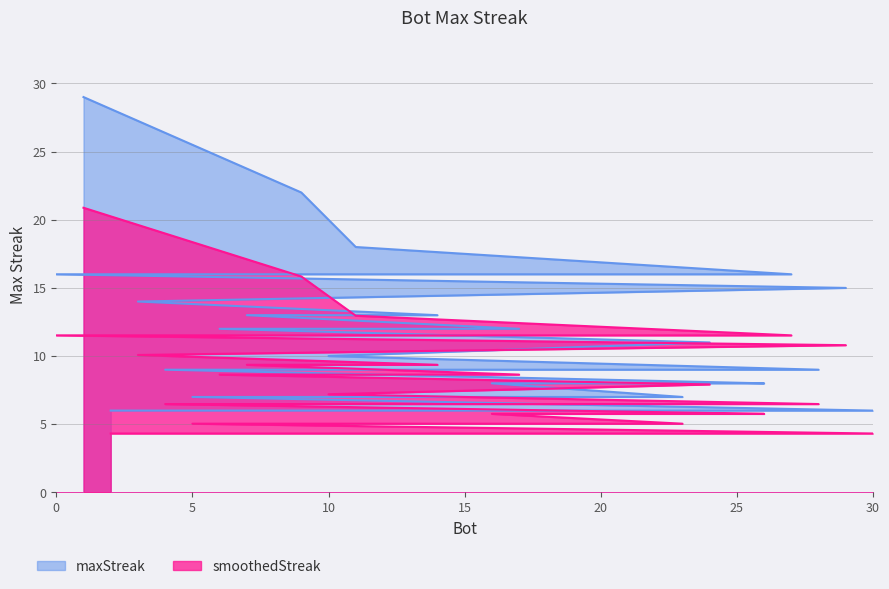

Between 16 and 19, which is larger?

16